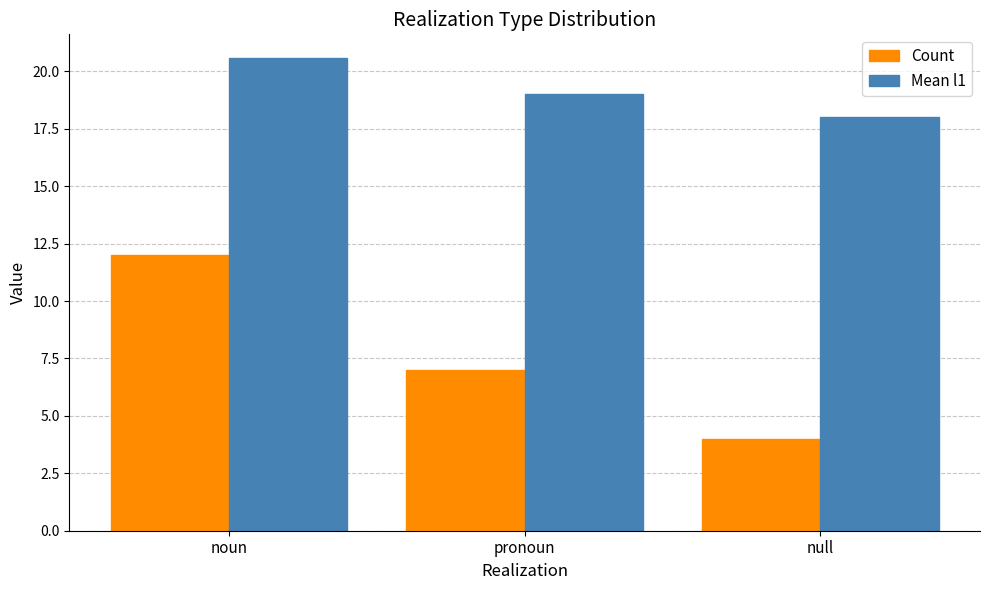

True or false: Count has a value of 4.0 at null.

True